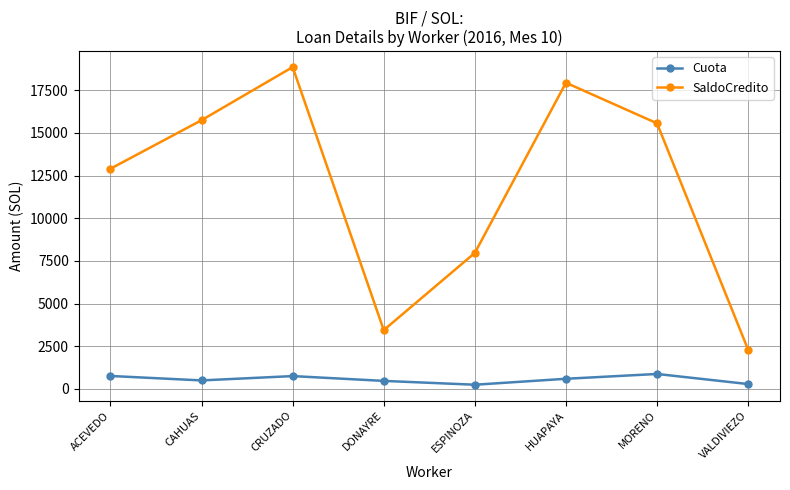

Which series has the largest total across all categories?

SaldoCredito